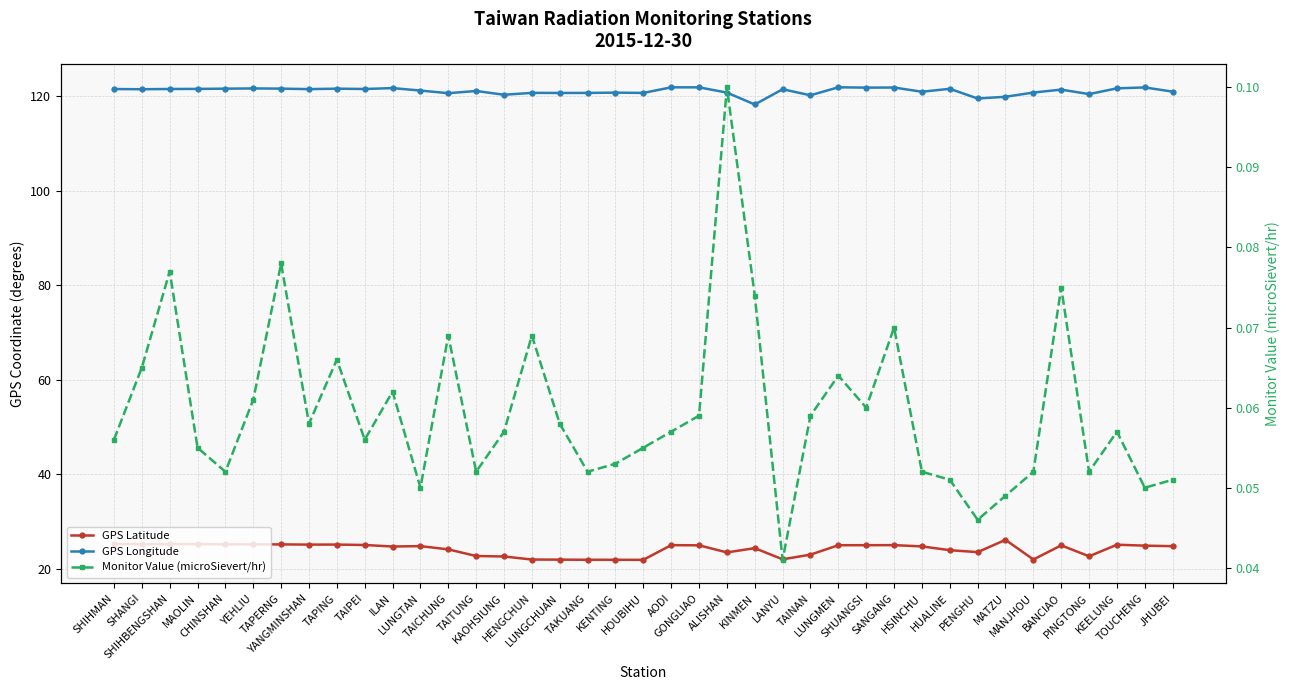

What is the difference between the second highest and second lowest values in the GPS Longitude series?

2.4